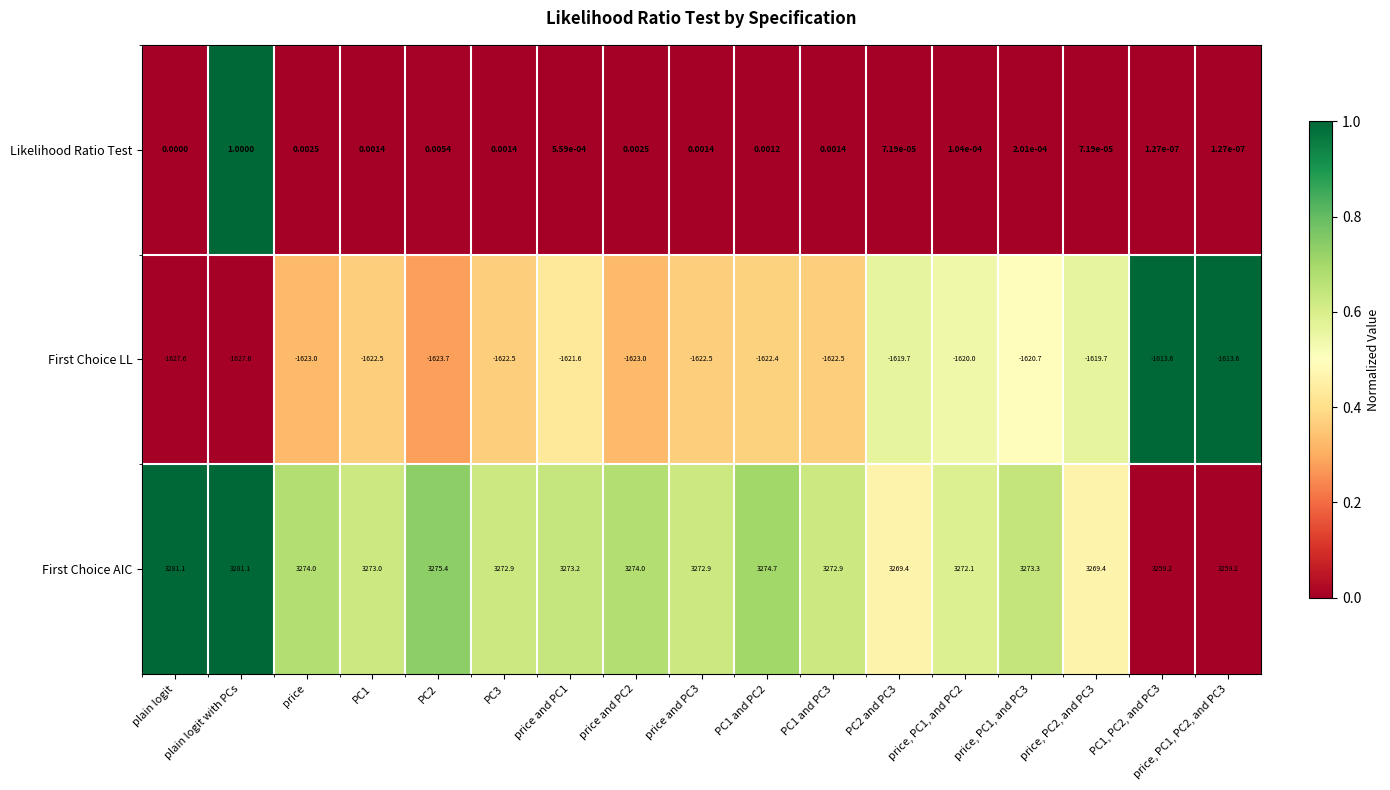

Rank the series by their average value, from highest to lowest.

First Choice AIC, Likelihood Ratio Test, First Choice LL